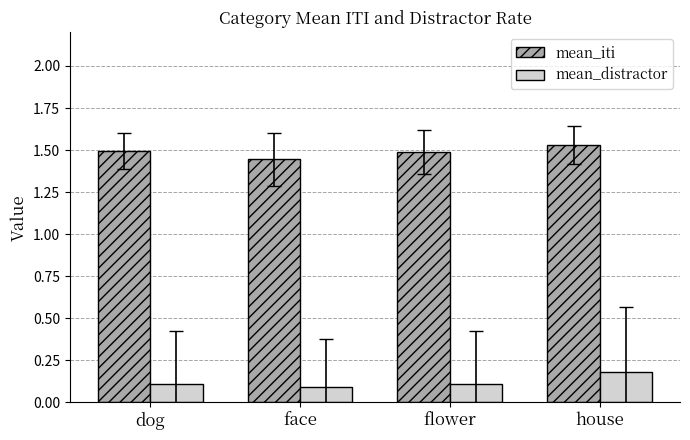

The value of mean_iti at flower is 1.5. True or false?

True